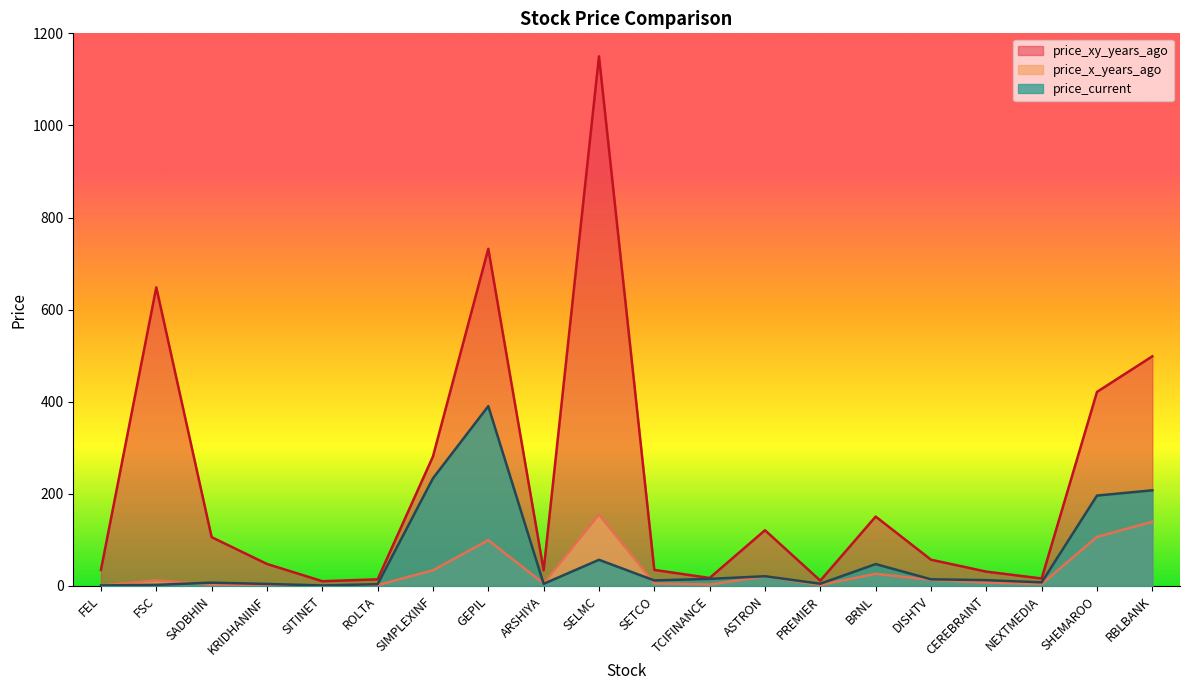

The value of price_x_years_ago at ARSHIYA is 1.4. True or false?

False